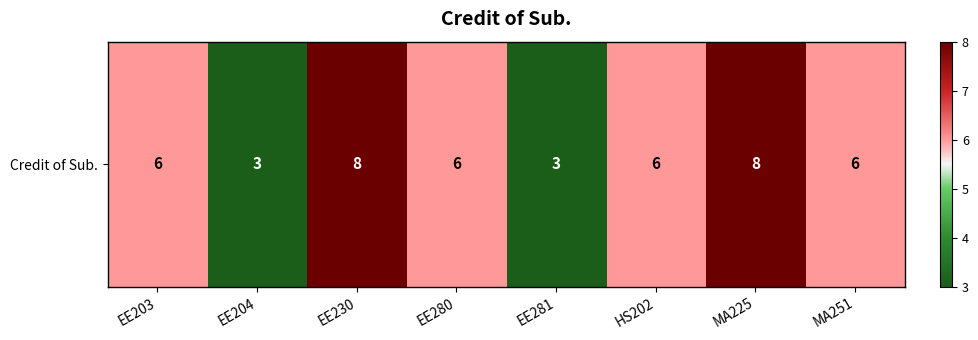

What is the greatest value displayed?

8